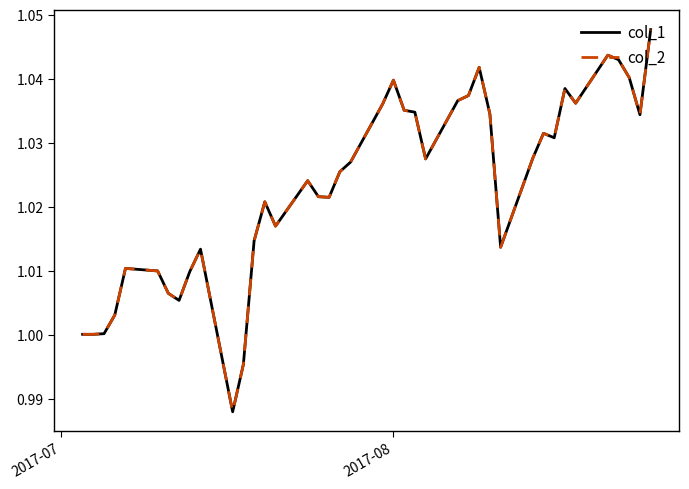

True or false: col_2 has more than 1 points higher than both neighbors.

True